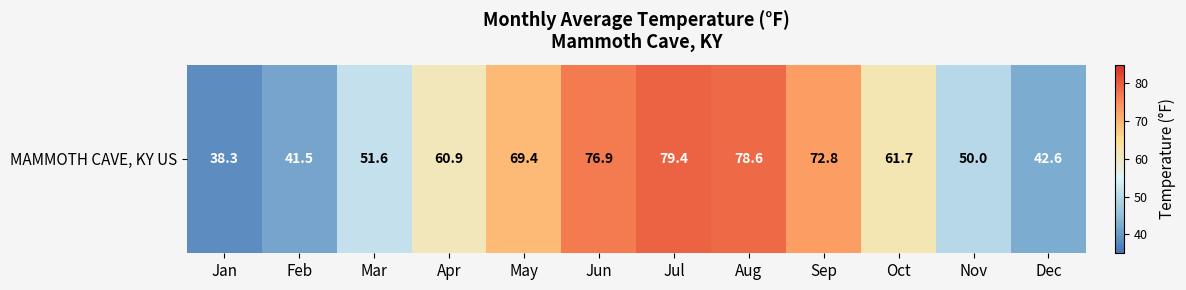

Count the number of data series in this chart.

1